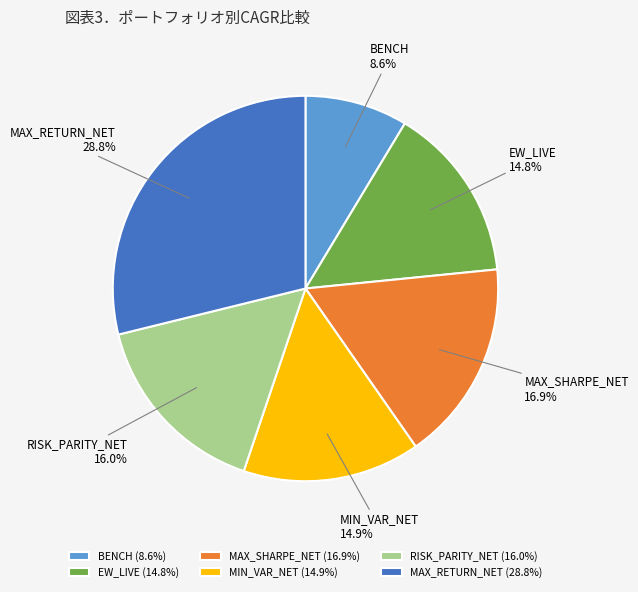

To the nearest percent, what percentage of the pie is RISK_PARITY_NET?

16%